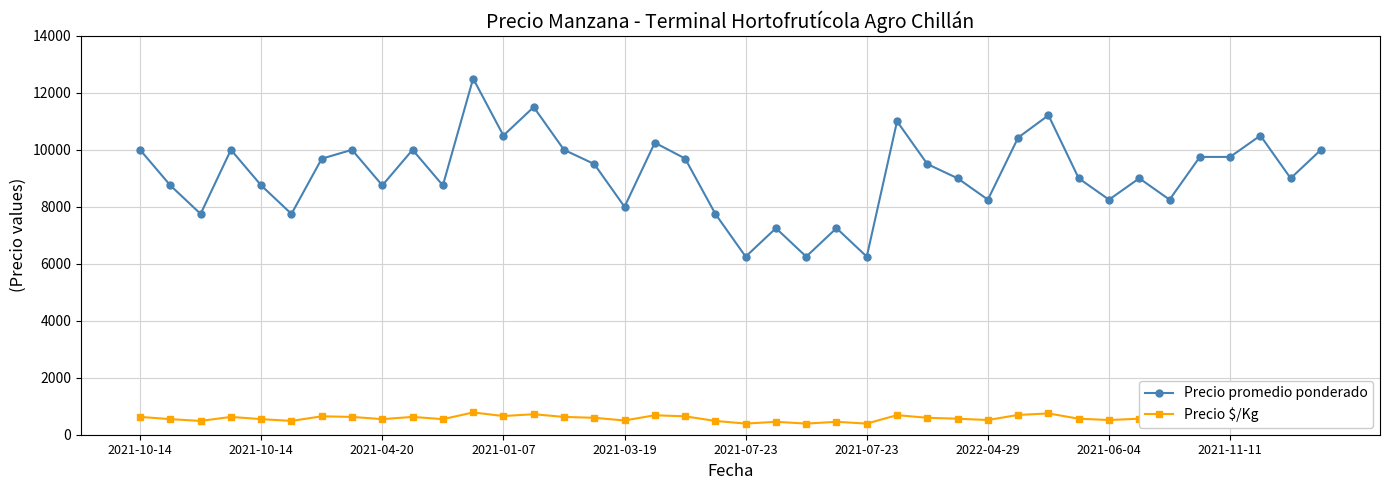

Rank the series by their maximum value, from highest to lowest.

Precio promedio ponderado, Precio $/Kg